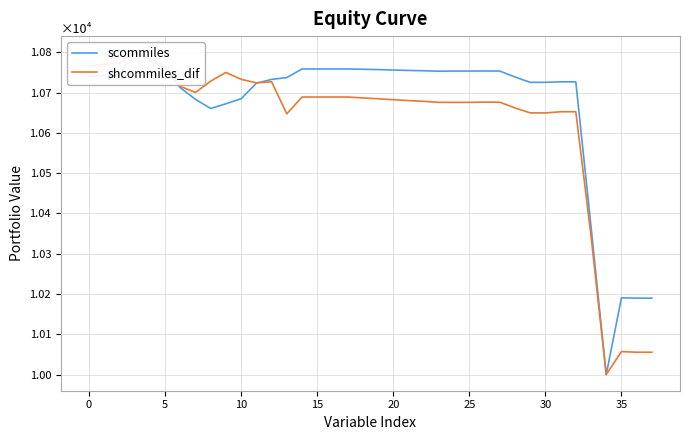

What is the value of the shcommiles_dif point at the 3rd from the left?

10772.0